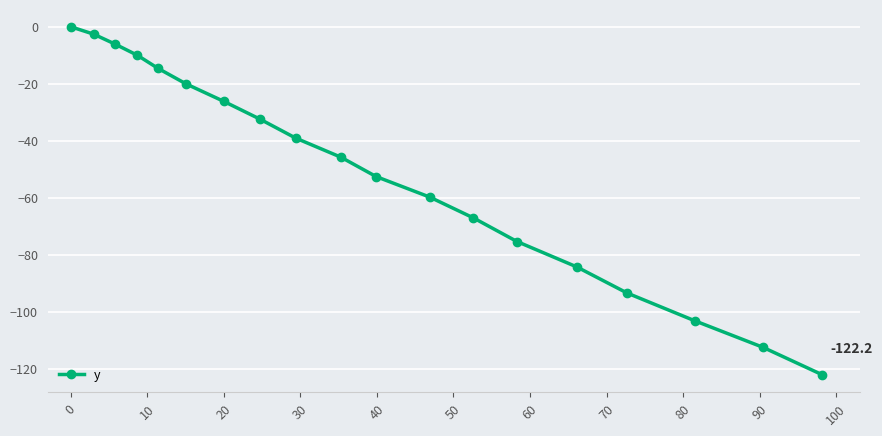

What is the smallest value displayed?

-122.2